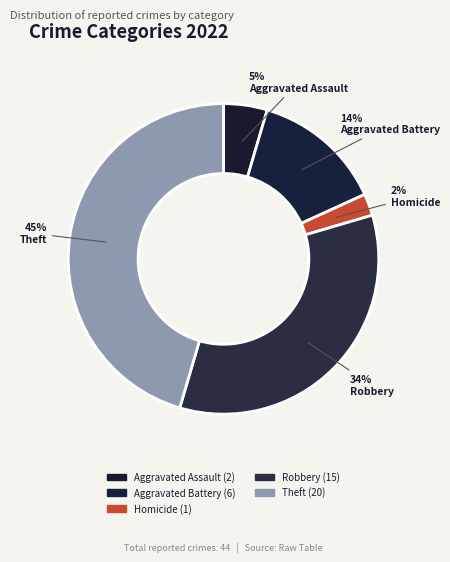

Between Aggravated Assault and Aggravated Battery, which is larger?

Aggravated Battery